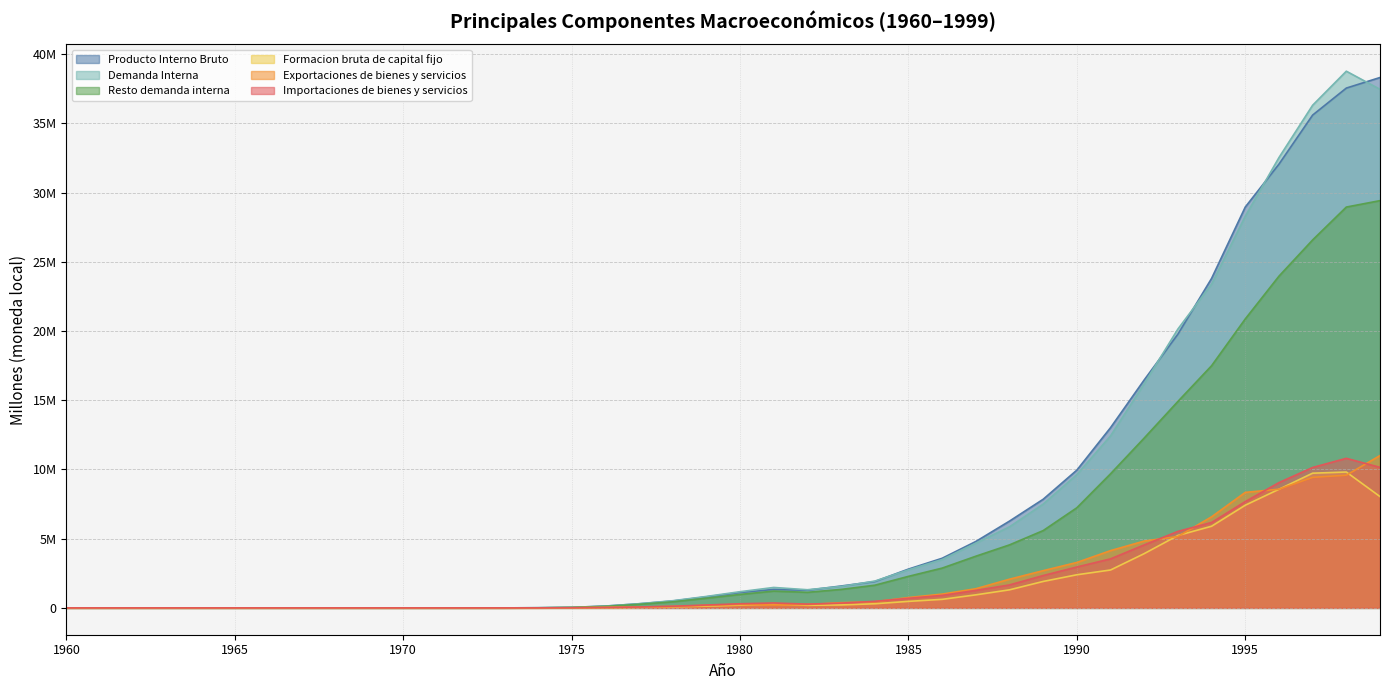

In Resto demanda interna, how many points are higher than both neighbors (excluding endpoints)?

1